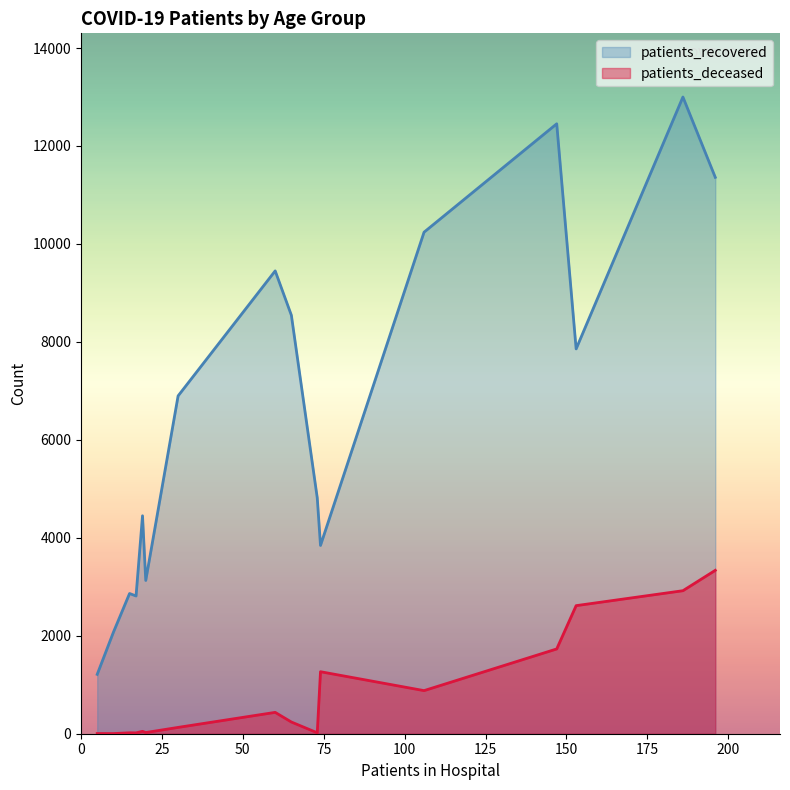

True or false: patients_deceased and patients_recovered cross at least once.

False